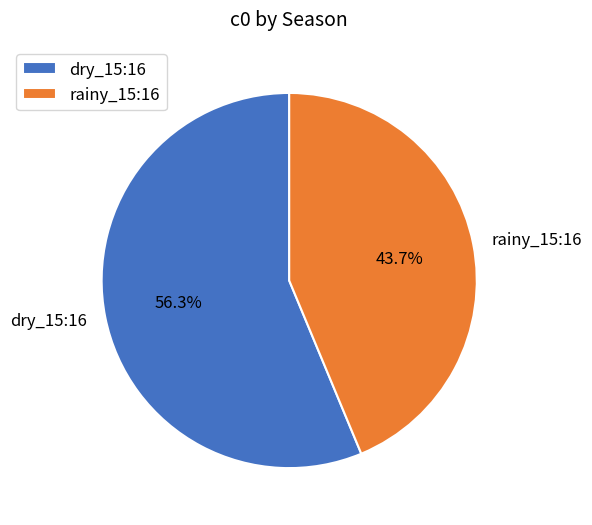

Is it true that rainy_15:16 is 44% of the pie?

True